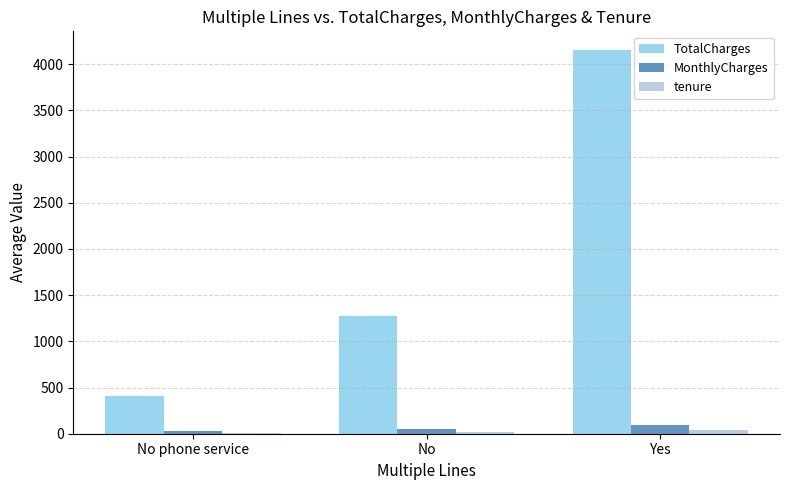

Where is TotalCharges nearest to the value 2278?

No